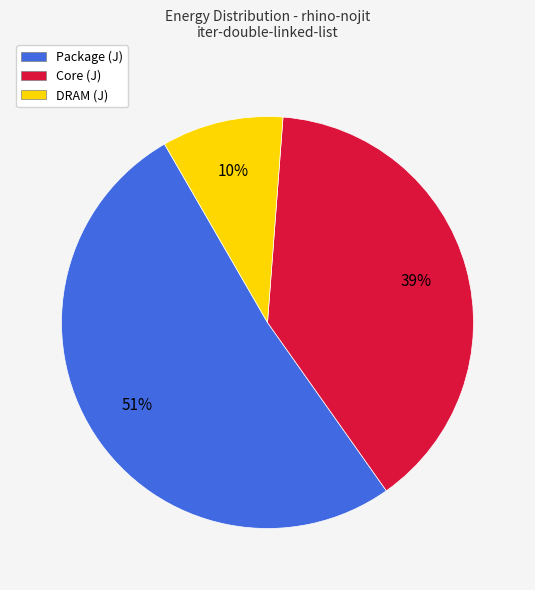

Is there any slice that represents more than half of the pie?

Yes